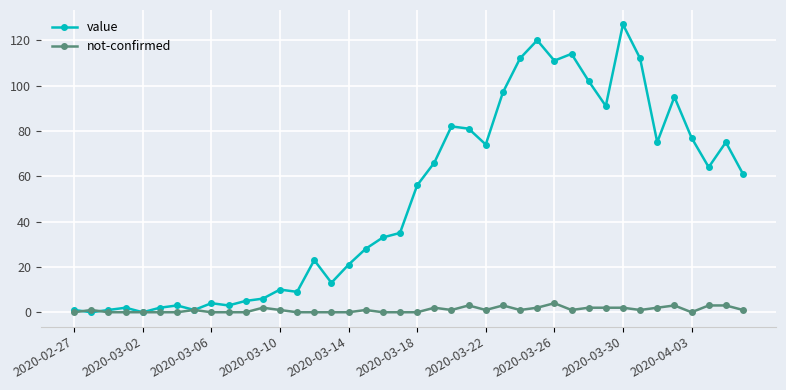

True or false: not-confirmed has more than 1 interior local peaks.

True